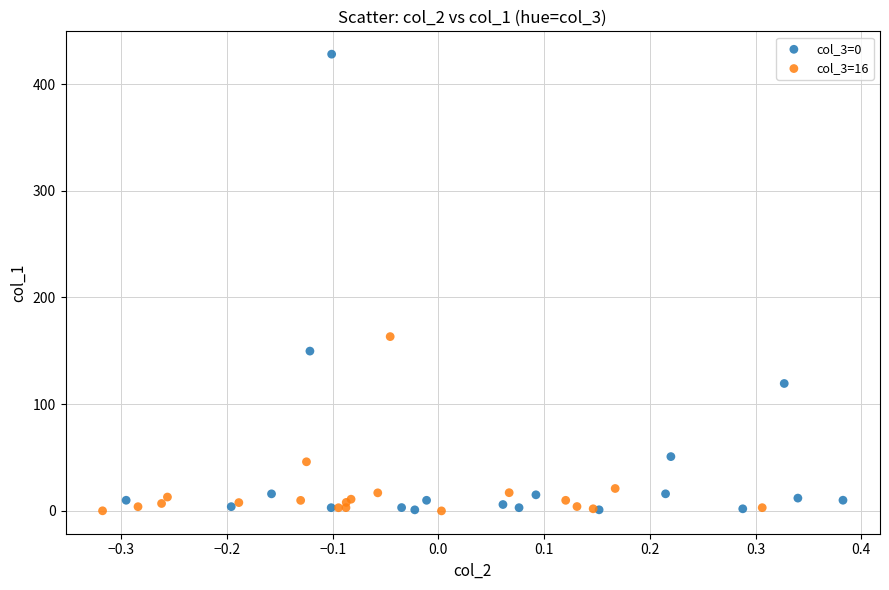

Which series has the widest spread of Y values?

col_3=0